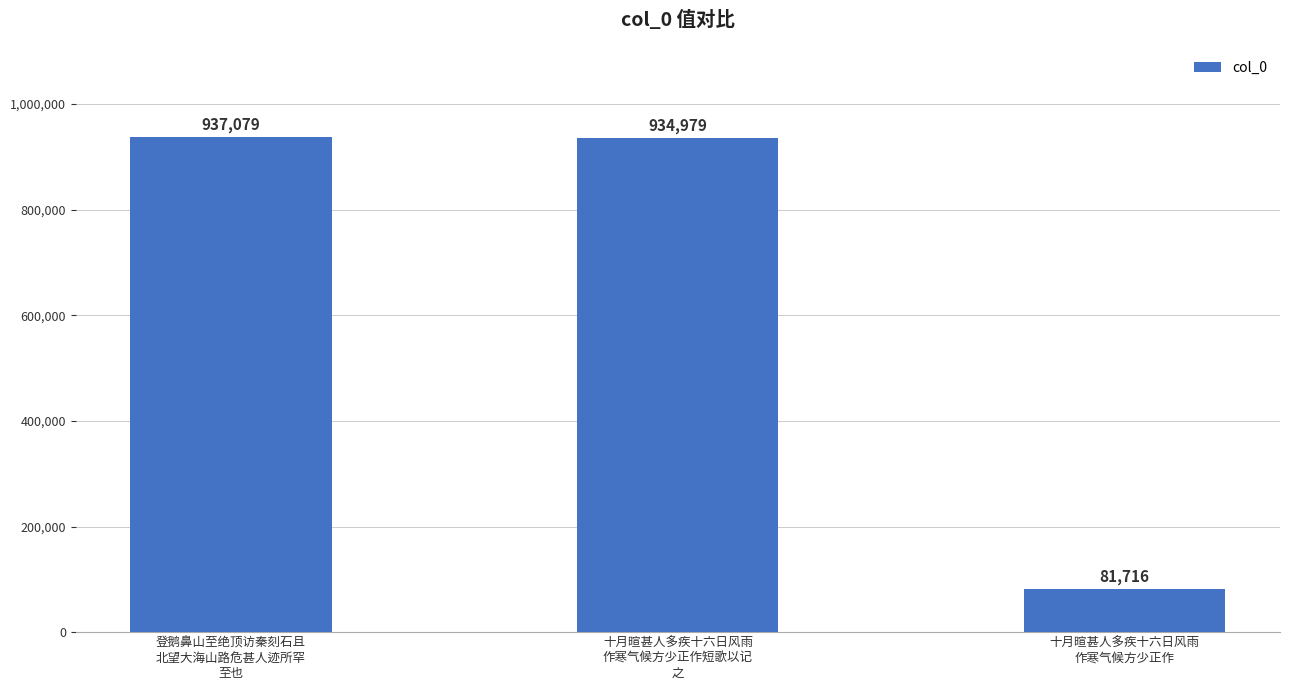

Between 十月暄甚人多疾十六日风雨
作寒气候方少正作短歌以记
之 and 十月暄甚人多疾十六日风雨
作寒气候方少正作, which is larger?

十月暄甚人多疾十六日风雨
作寒气候方少正作短歌以记
之